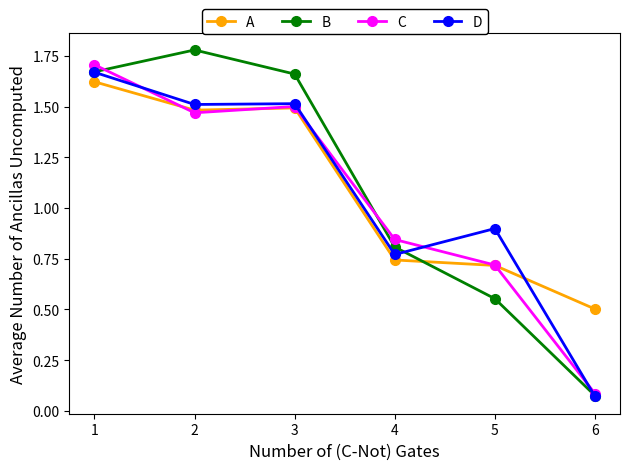

At which category does C reach its first local valley?

2